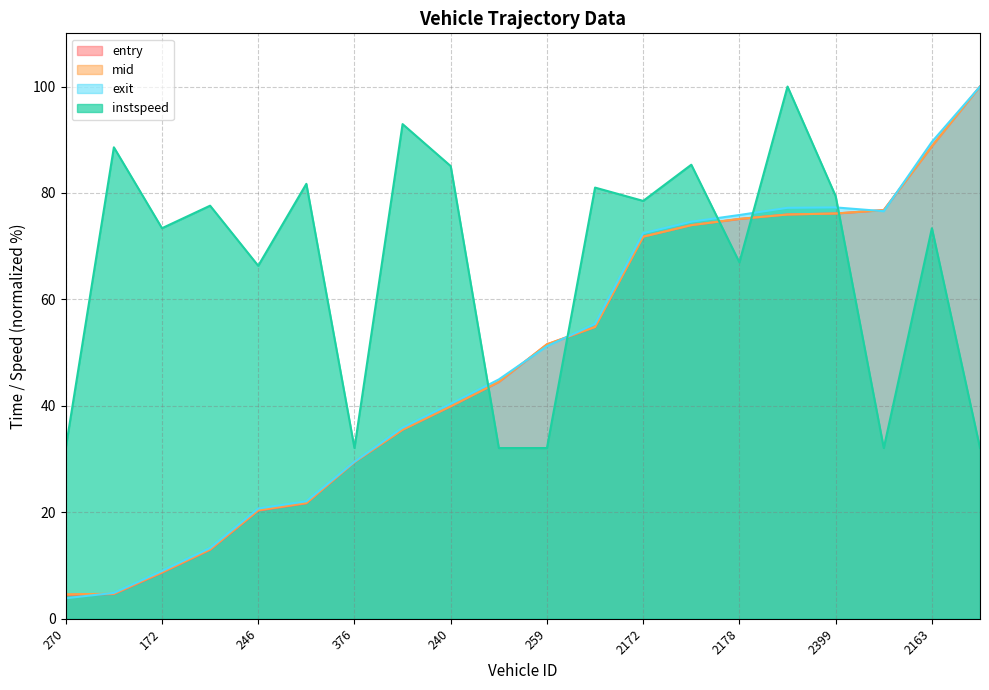

List the labels in order of entry value, smallest first.

270, 232, 172, 260, 246, 164, 376, 262, 240, 168, 259, 2241, 2172, 2161, 2178, 2243, 2399, 2167, 2163, 2171